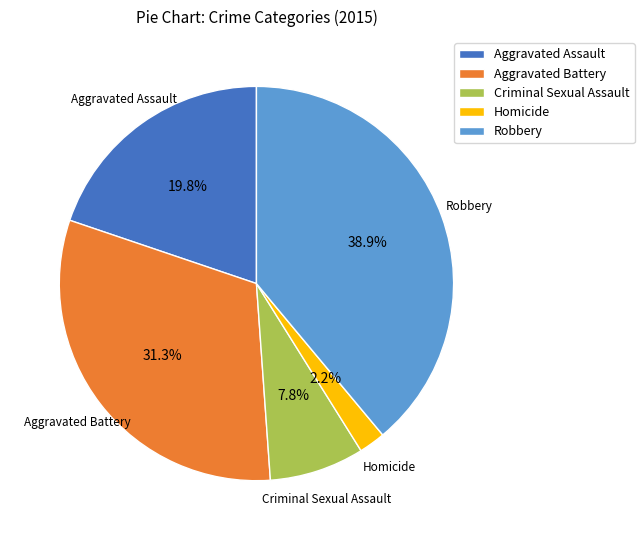

To the nearest percent, what portion does Criminal Sexual Assault represent?

8%